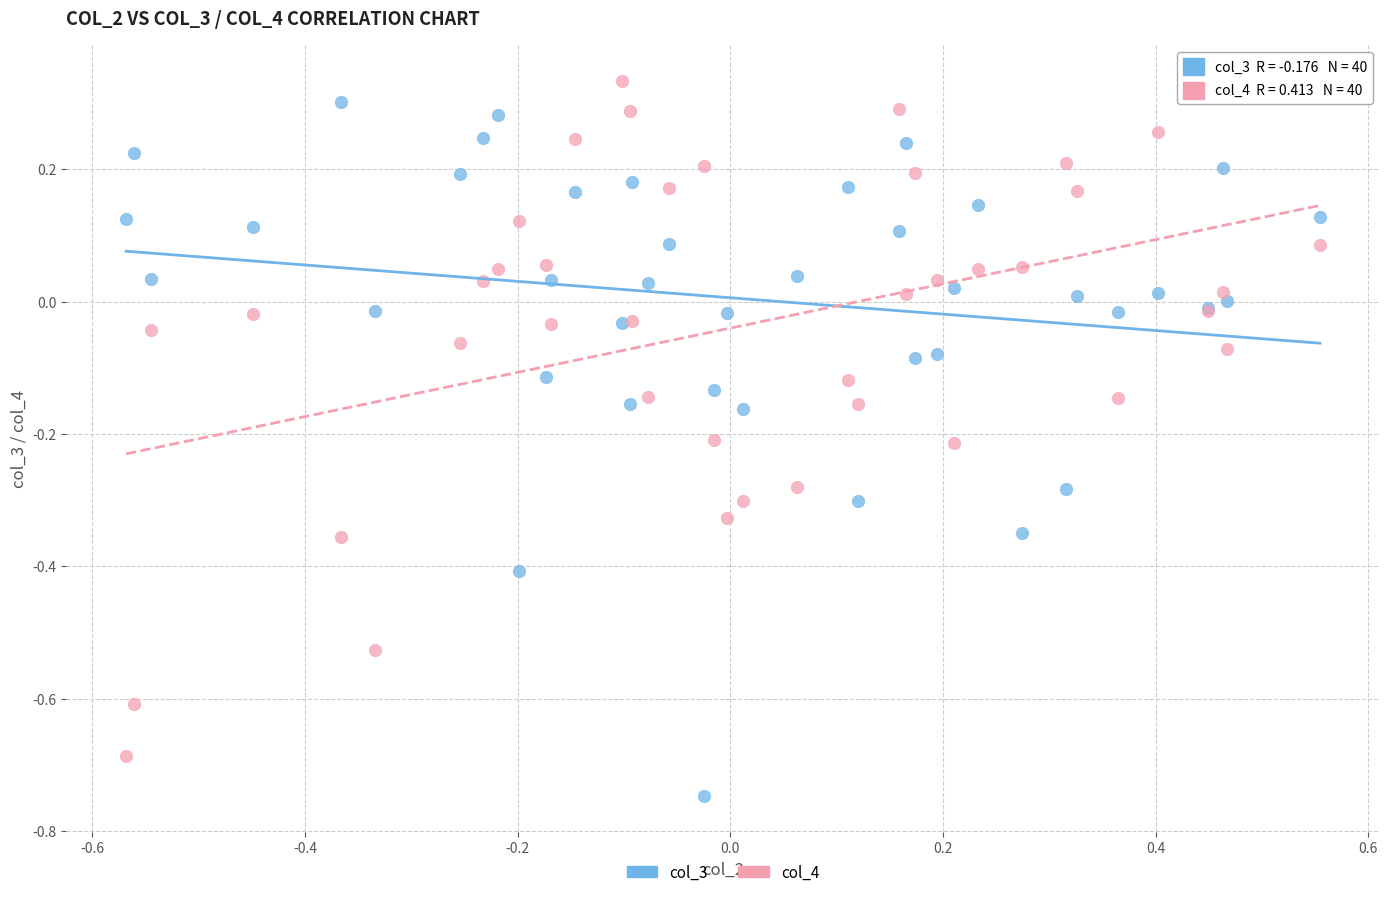

Which series reaches the minimum Y coordinate?

col_3